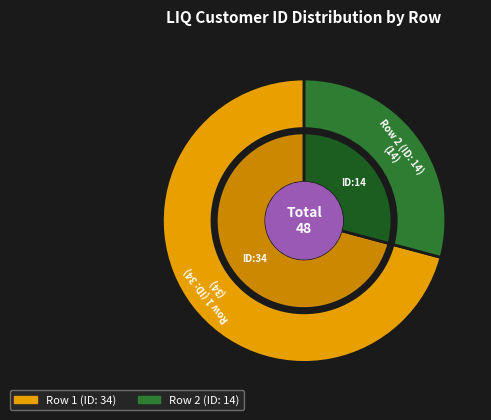

To the nearest percent, what is the combined percentage of Row 2 (ID: 14) and Row 1 (ID: 34)?

100%